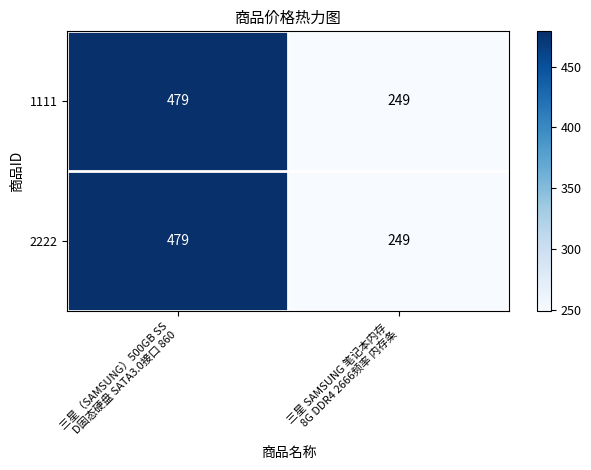

What is the maximum value shown in the chart?

479